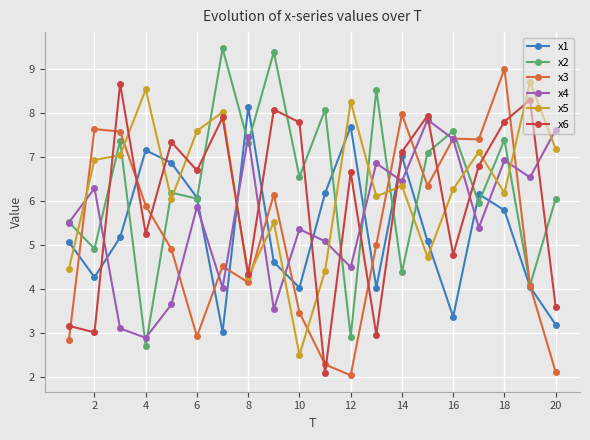

True or false: x5 and x3 cross at least once.

True